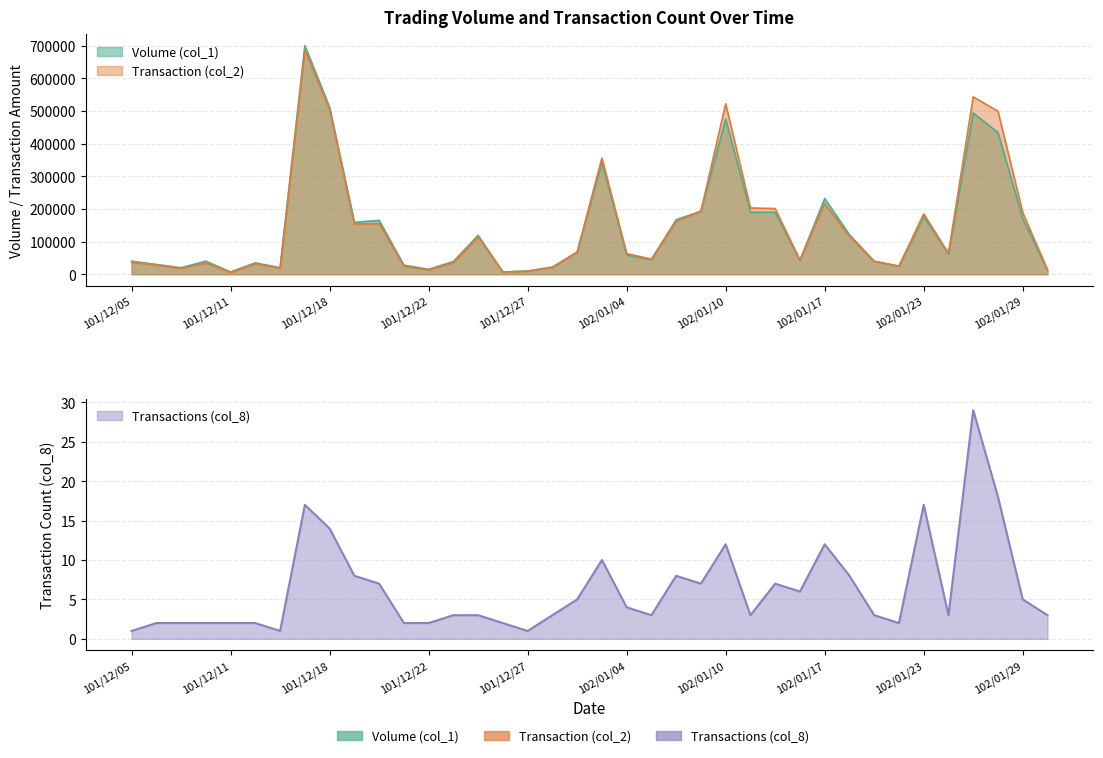

What position from the right is 102/01/02?

20